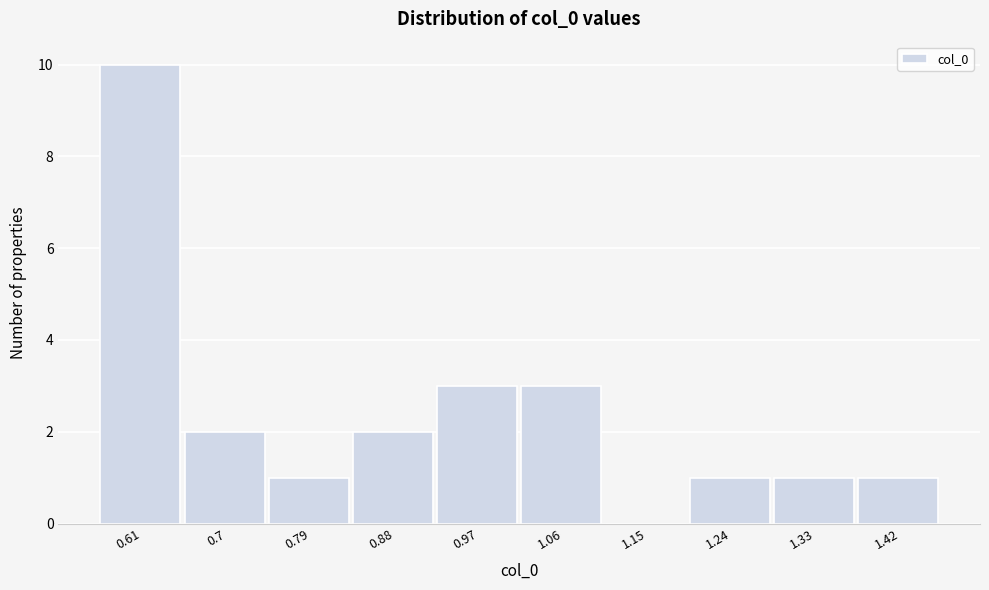

Reading left to right, extract all data points from this chart.

0.61=10	0.7=2	0.79=1	0.88=2	0.97=3	1.06=3	1.15=0	1.24=1	1.33=1	1.42=1